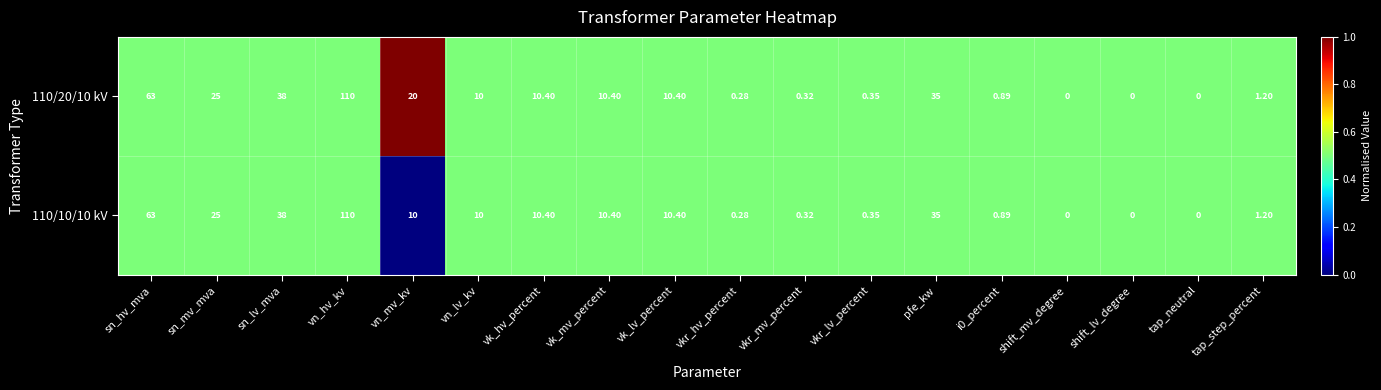

Which category has the highest value across all series?

vn_hv_kv